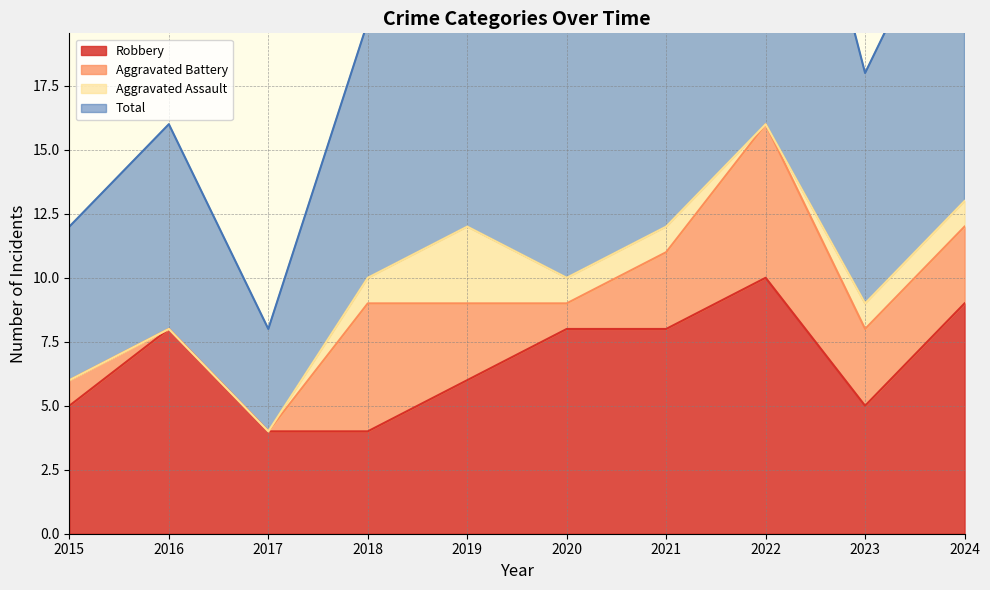

True or false: Total has a value of 33 at 2022.

True